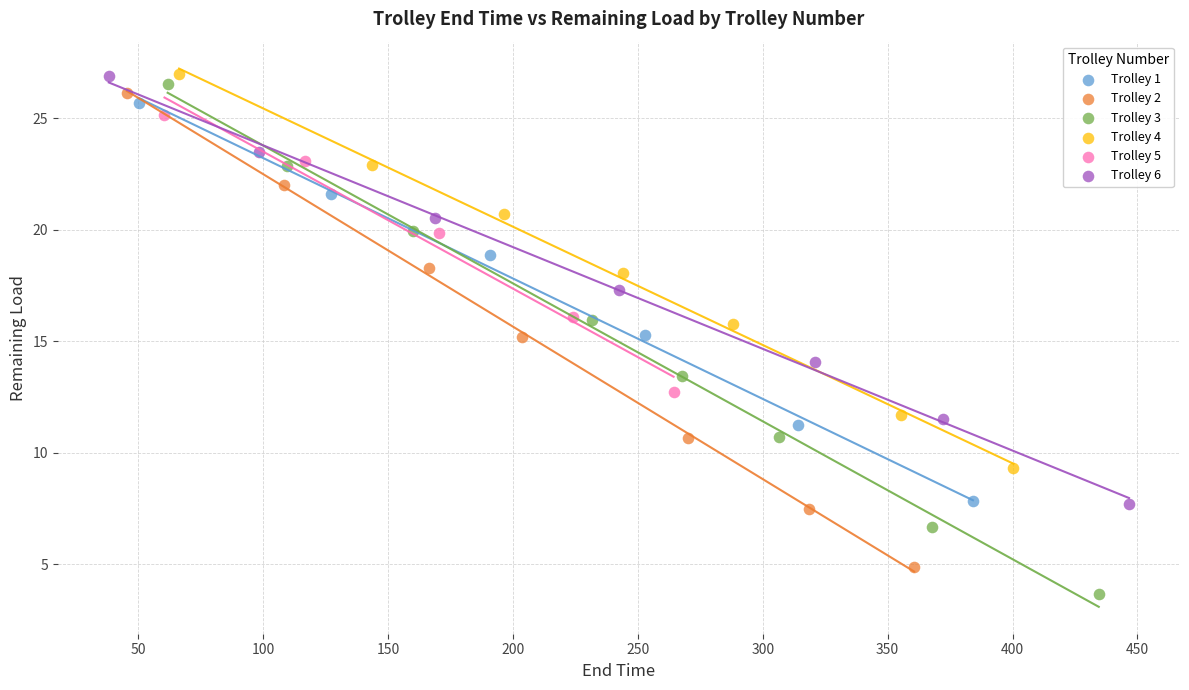

Which series has the widest spread of Y values?

Trolley 3